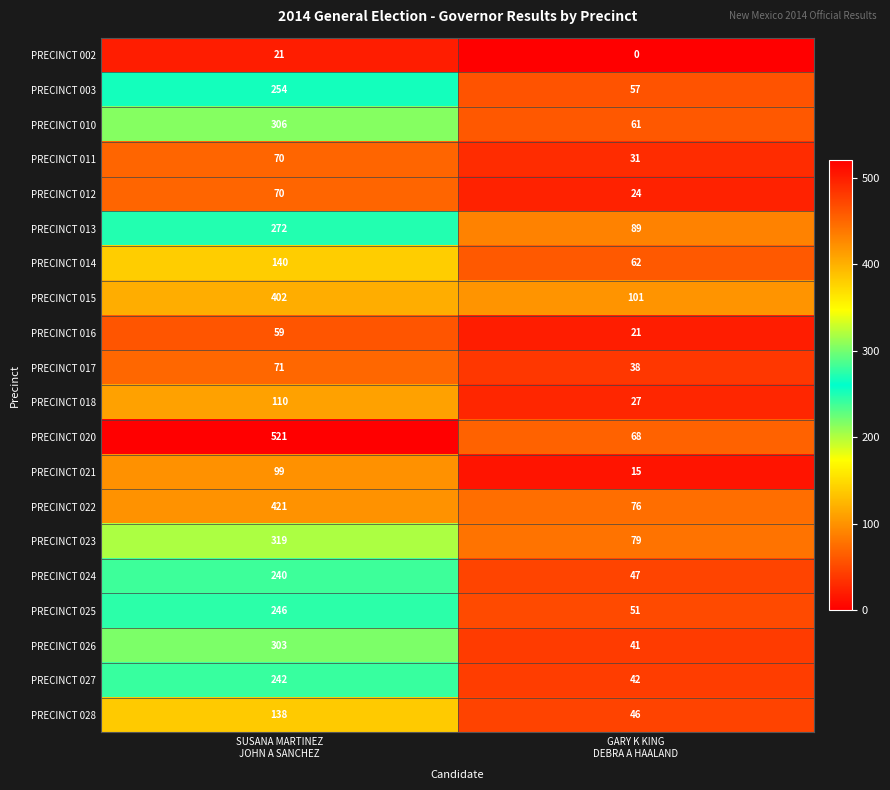

What is the maximum value shown in the chart?

521